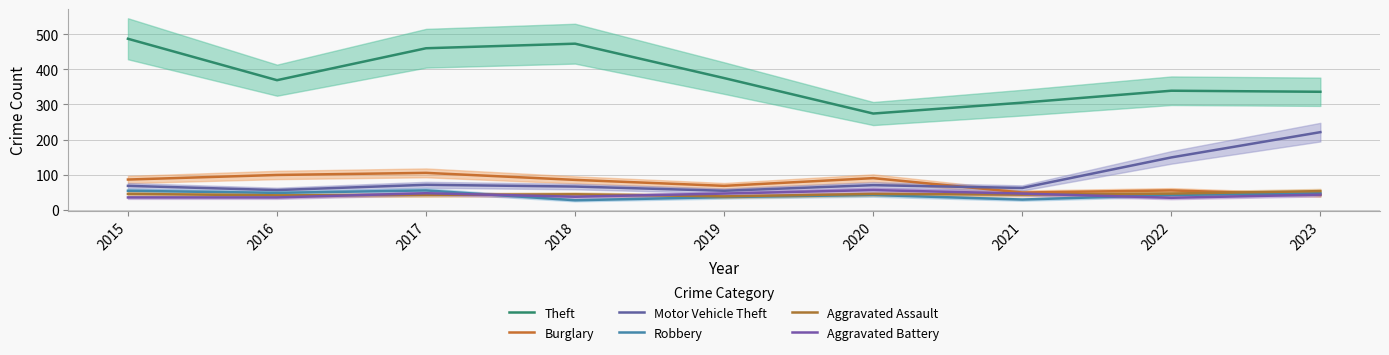

Count the number of categories in the chart.

9